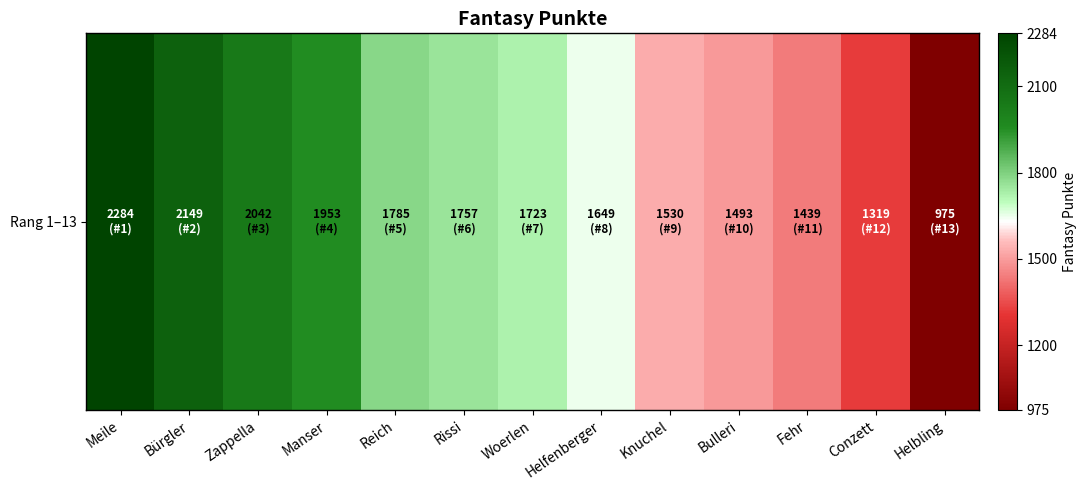

Reading right to left, extract all data points from this chart.

Helbling=975	Conzett=1319	Fehr=1439	Bulleri=1493	Knuchel=1530	Helfenberger=1649	Woerlen=1723	Rissi=1757	Reich=1785	Manser=1953	Zappella=2042	Bürgler=2149	Meile=2284